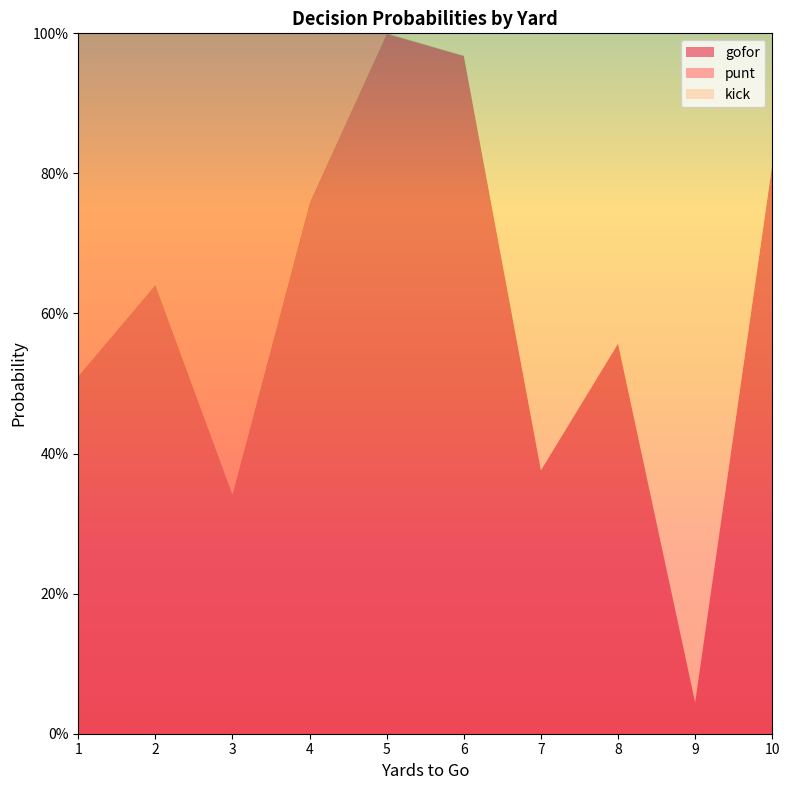

Reading left to right, extract all data points from this chart.

gofor: 0.5	0.6	0.3	0.8	1.0	1.0	0.4	0.6	0.0	0.8
punt: 0.5	0.4	0.7	0.2	0.0	0.0	0.0	0.0	0.0	0.0
kick: 0.0	0.0	0.0	0.0	0.0	0.0	0.6	0.4	1.0	0.2